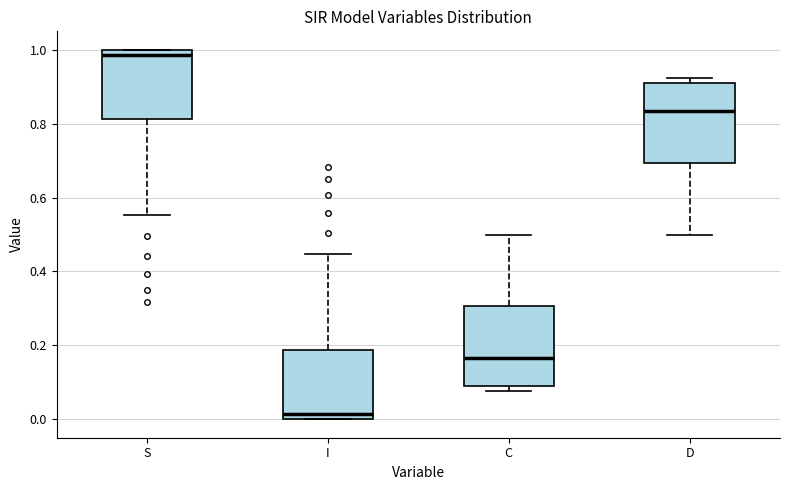

Which box's median line is the lowest?

I